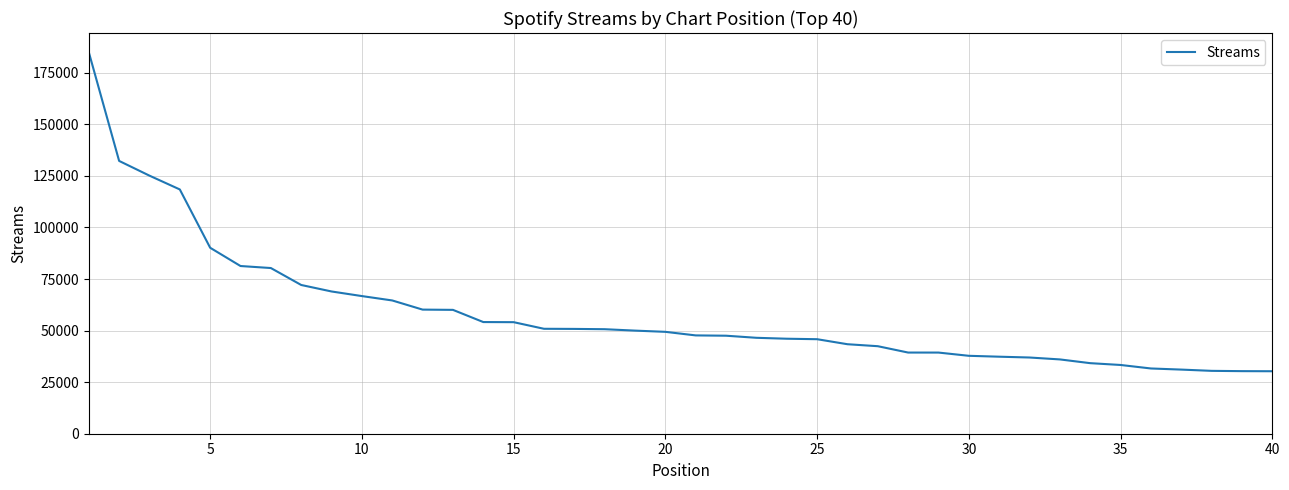

How many lines are shown in the chart?

1